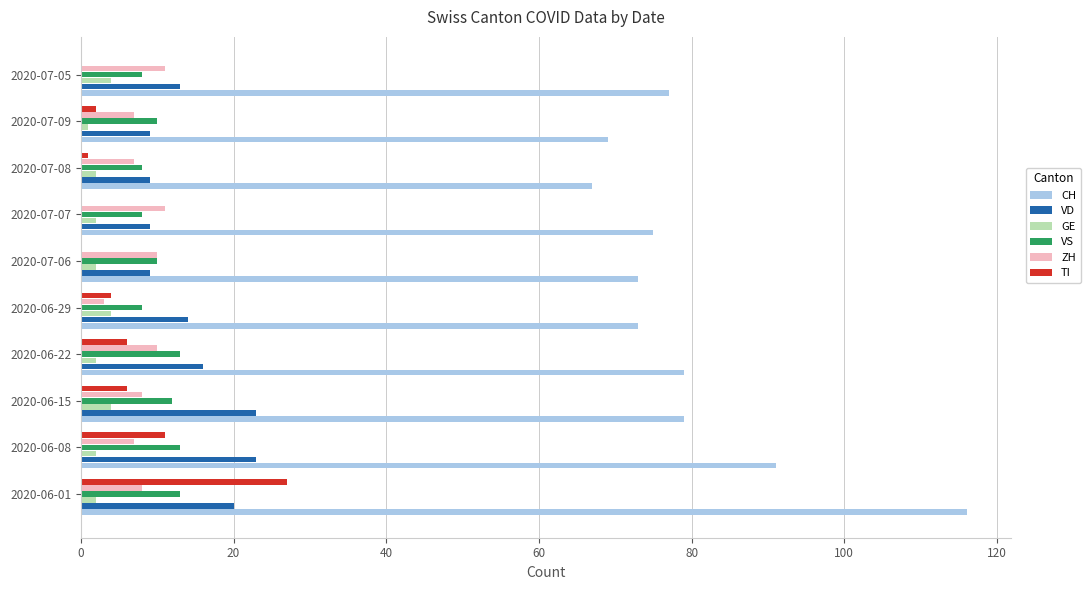

True or false: ZH has a value of 8 at 2020-06-15.

True